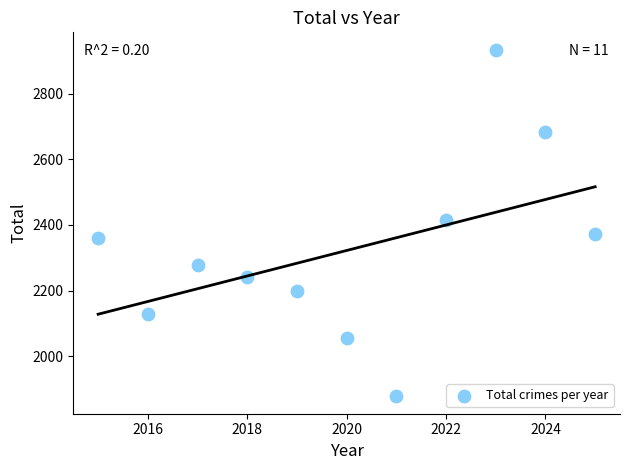

What is the range of X values (max minus min)?

10